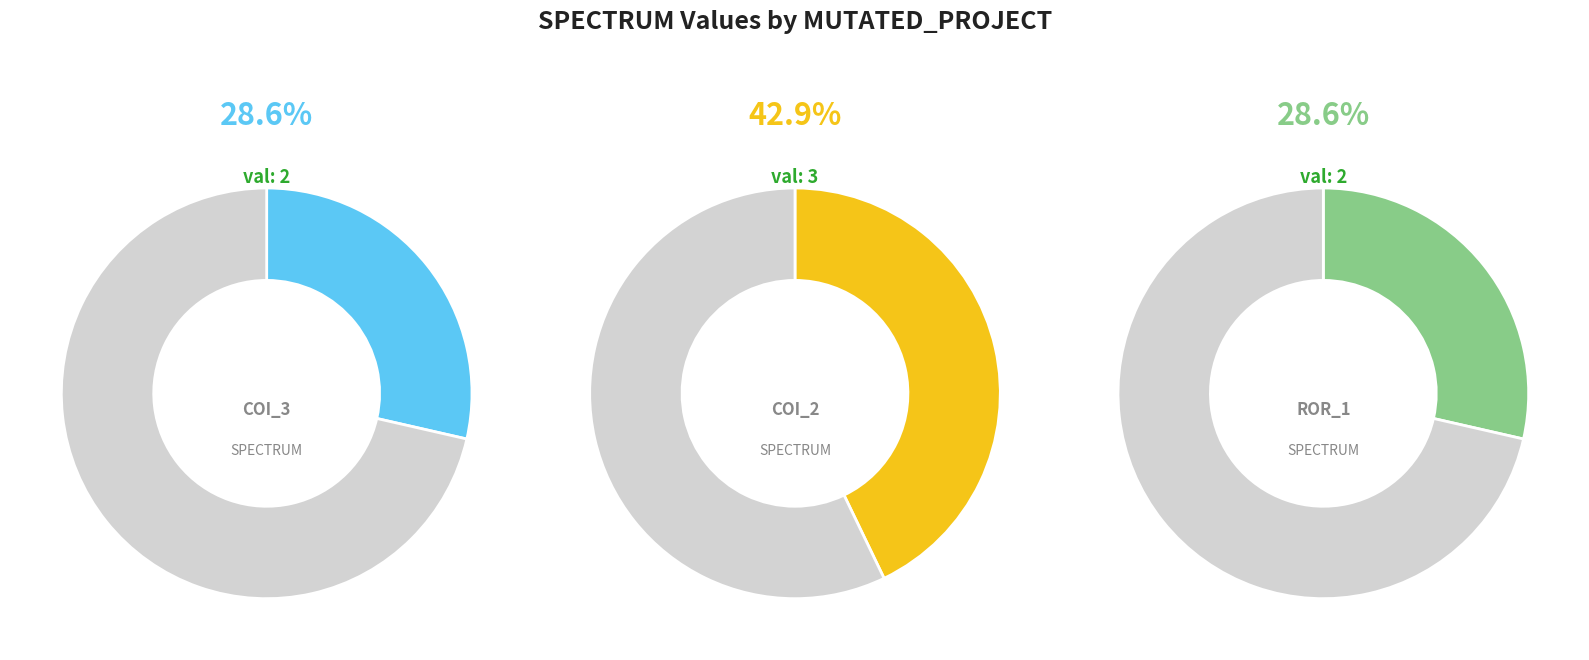

Combined, what portion of the pie is AutoResponder.EmailSystem.Client.COI_3 and Forward.EmailSystem.Client.ROR_1?

57.1%